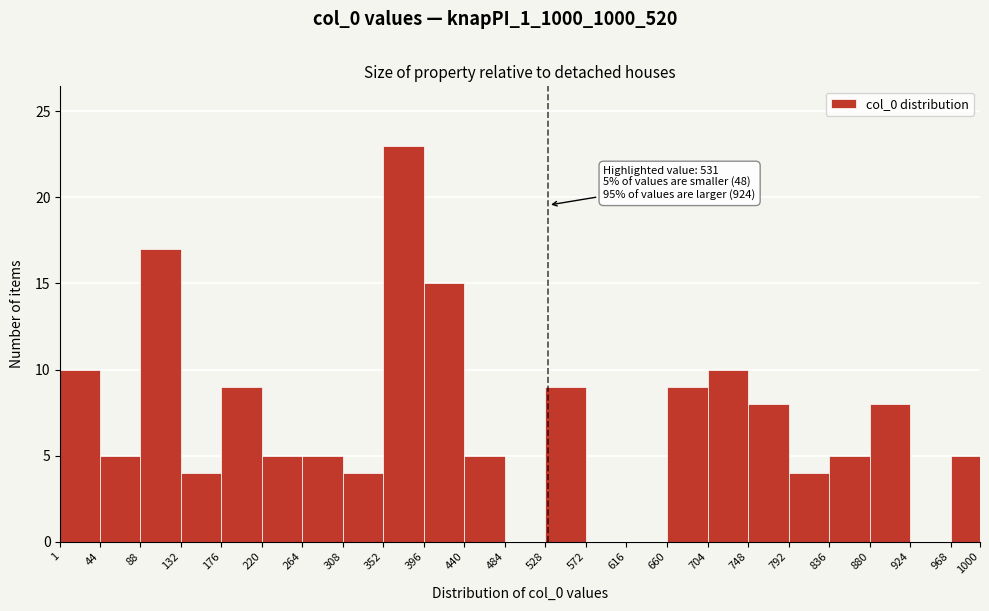

Over which range of the x-axis is the bar tallest?

352 to 396